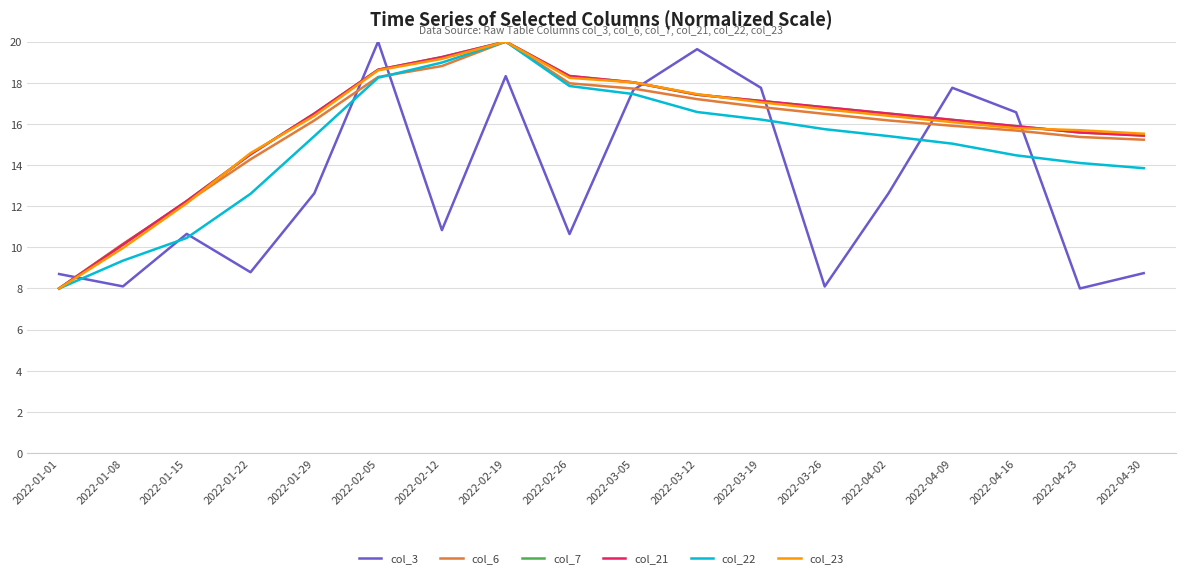

What are all the series names shown in the legend?

col_3, col_6, col_7, col_21, col_22, col_23